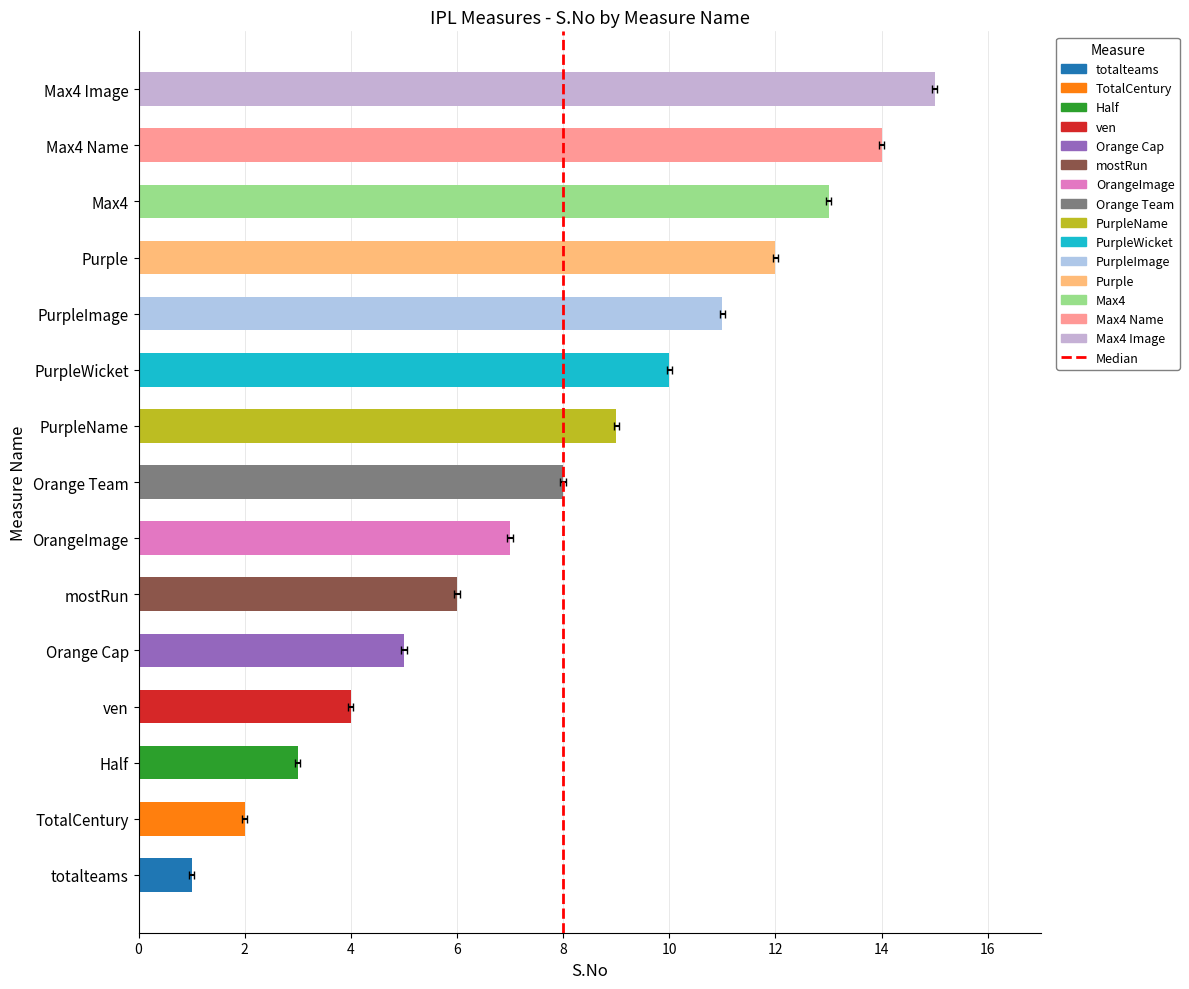

The value at 0 is 0. True or false?

False